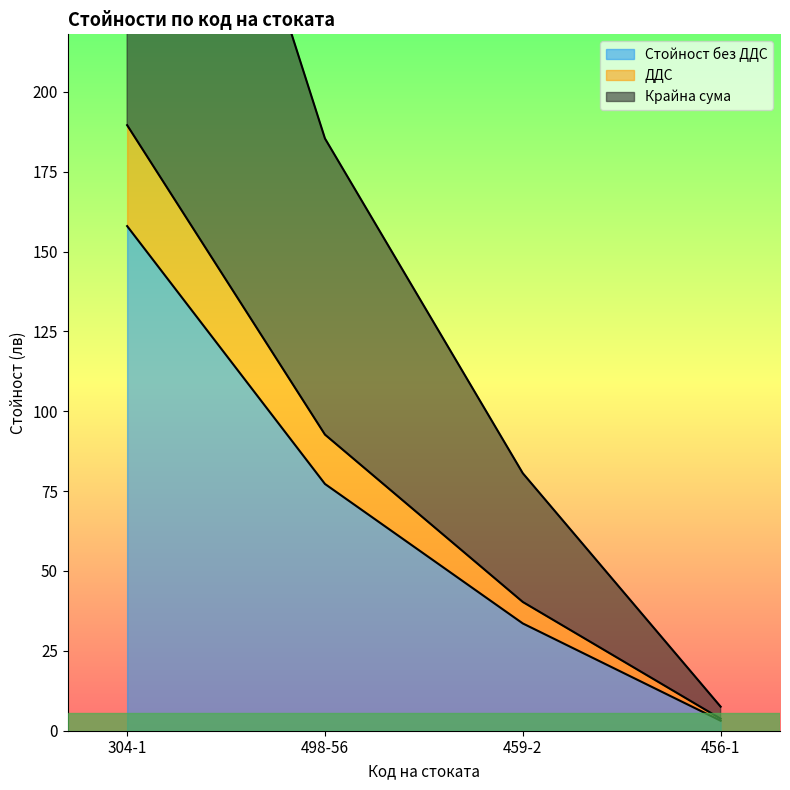

At which category is the sum across all series the highest?

304-1